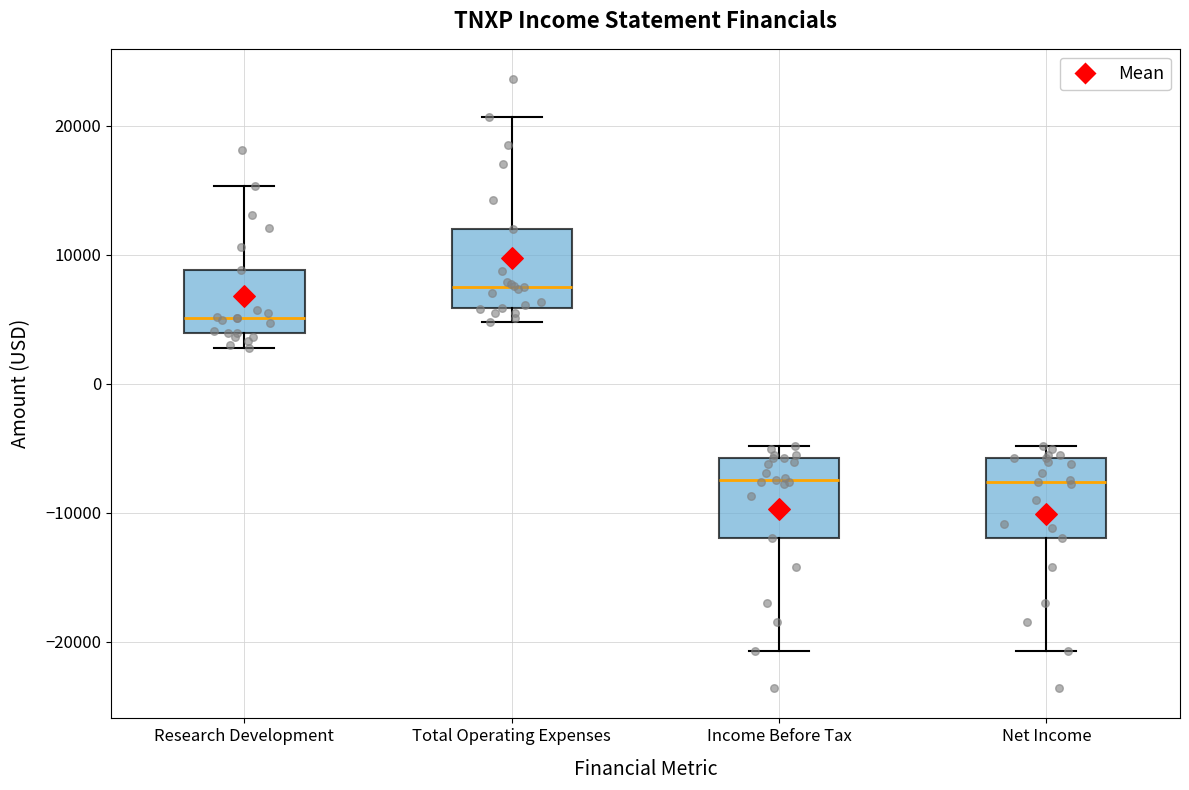

Reading left to right, read every box against the y-axis: the position of its median line, the range the box covers, and the ends of its whiskers. The values are not printed on the chart, so give them approximately, as read against the axis.

Research Development: median 5000, box 4000 to 9000, whiskers 3000 to 15000
Total Operating Expenses: median 8000, box 6000 to 12000, whiskers 5000 to 21000
Income Before Tax: median -7000, box -12000 to -6000, whiskers -21000 to -5000
Net Income: median -8000, box -12000 to -6000, whiskers -21000 to -5000